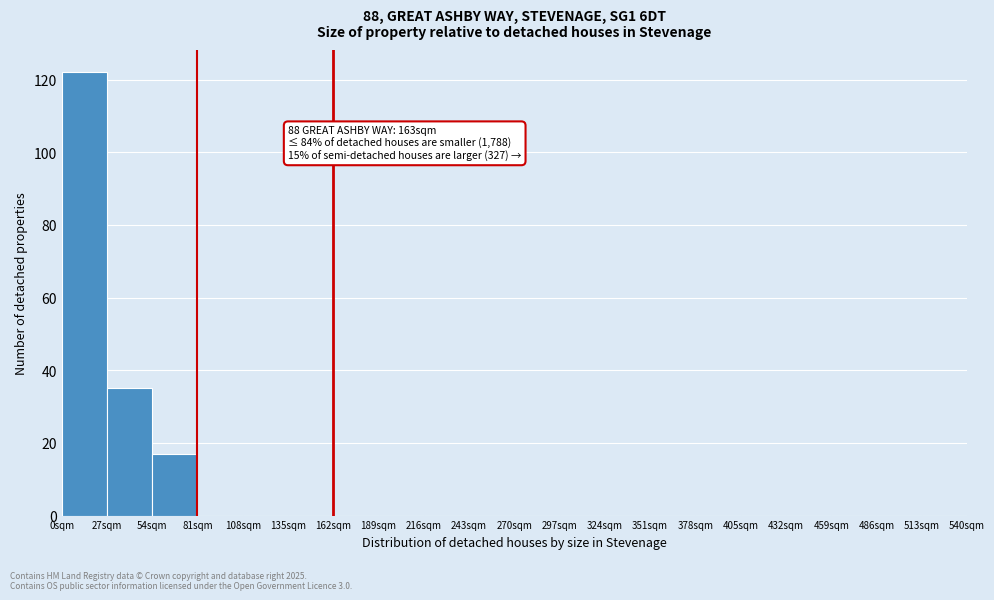

Over which range of the x-axis is the bar tallest?

0 to 27